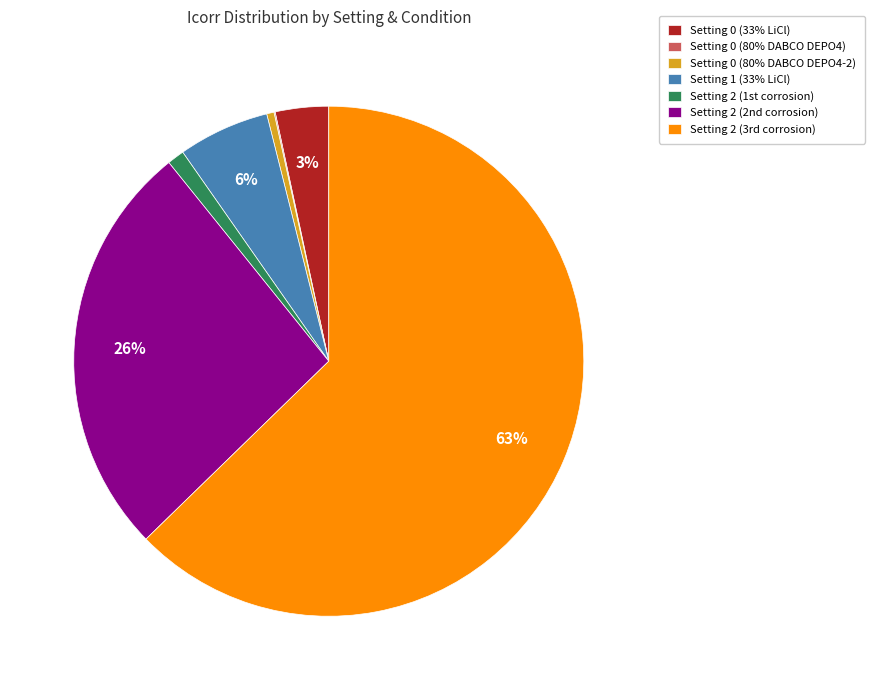

Is there a majority slice in this chart?

Yes